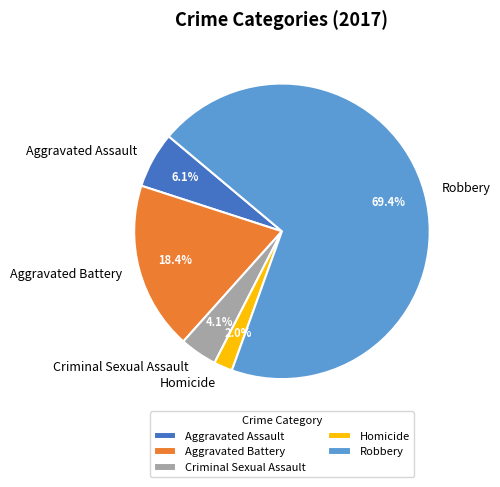

Combined, do Robbery and Aggravated Assault account for over 50%?

Yes